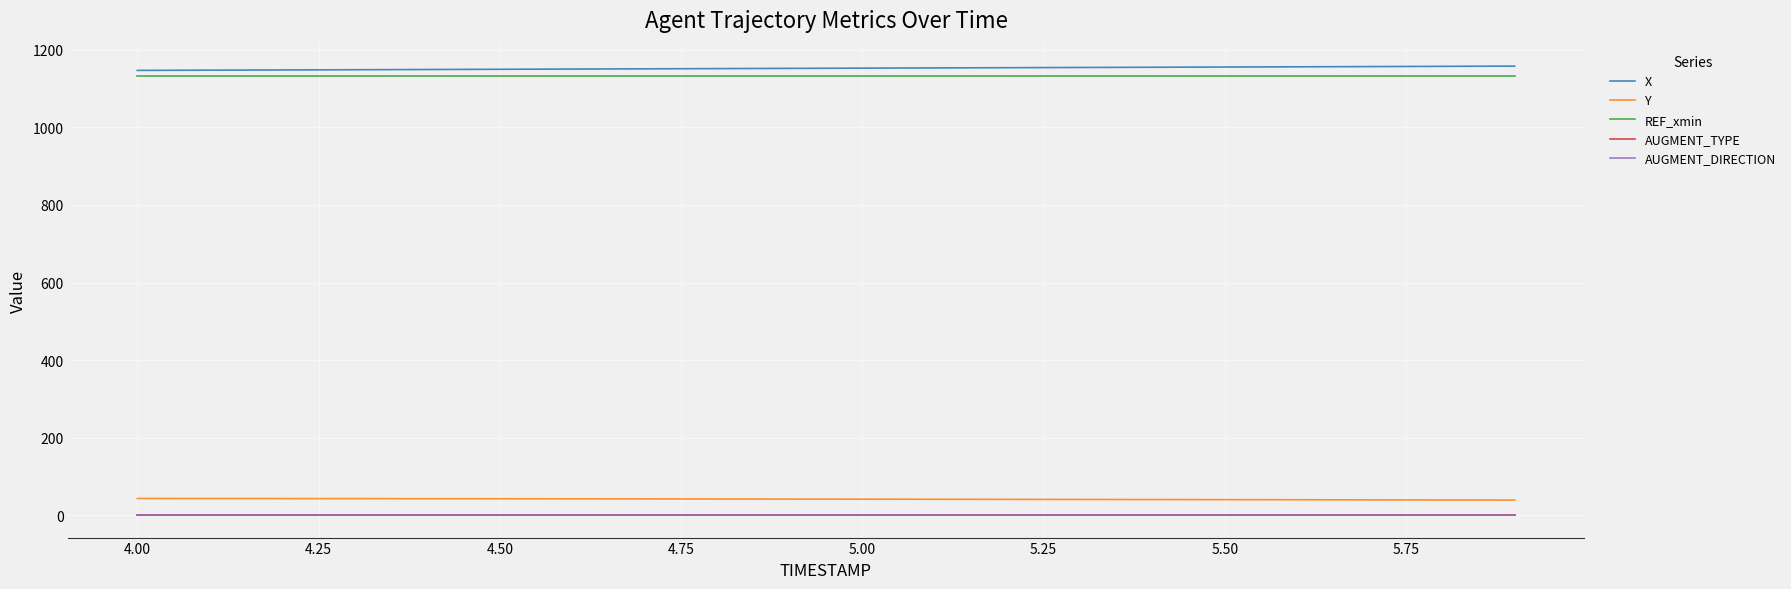

True or false: AUGMENT_DIRECTION and AUGMENT_TYPE cross at least once.

False